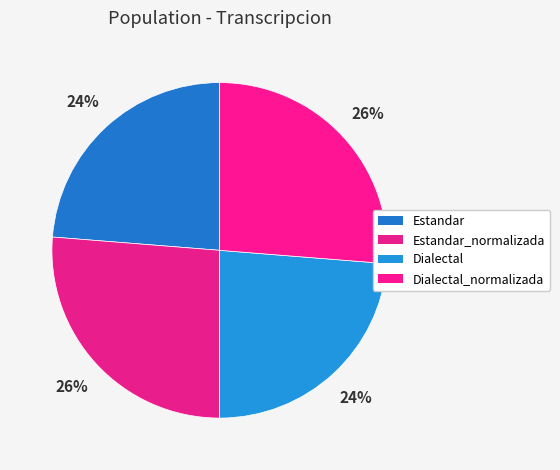

How many segments does this pie chart have?

4